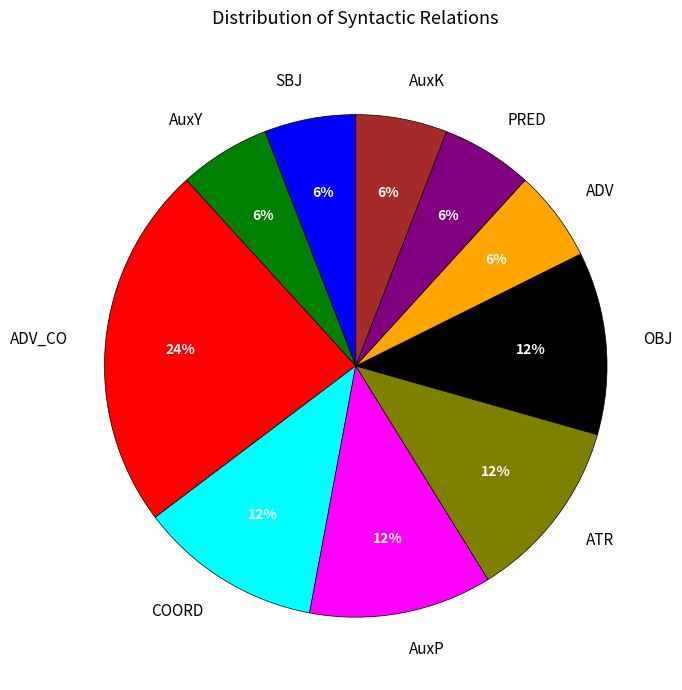

To the nearest percent, what percentage of the pie is PRED?

6%